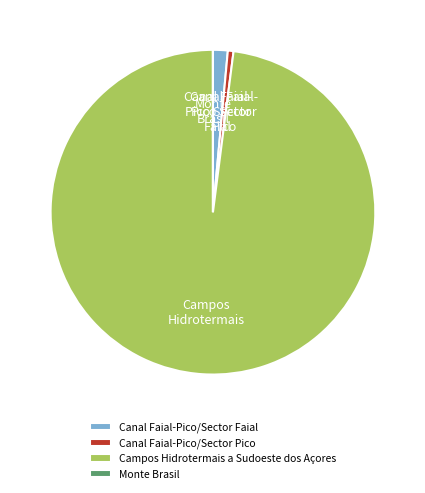

Is it true that Canal Faial-Pico/Sector Faial is 11% of the pie?

False